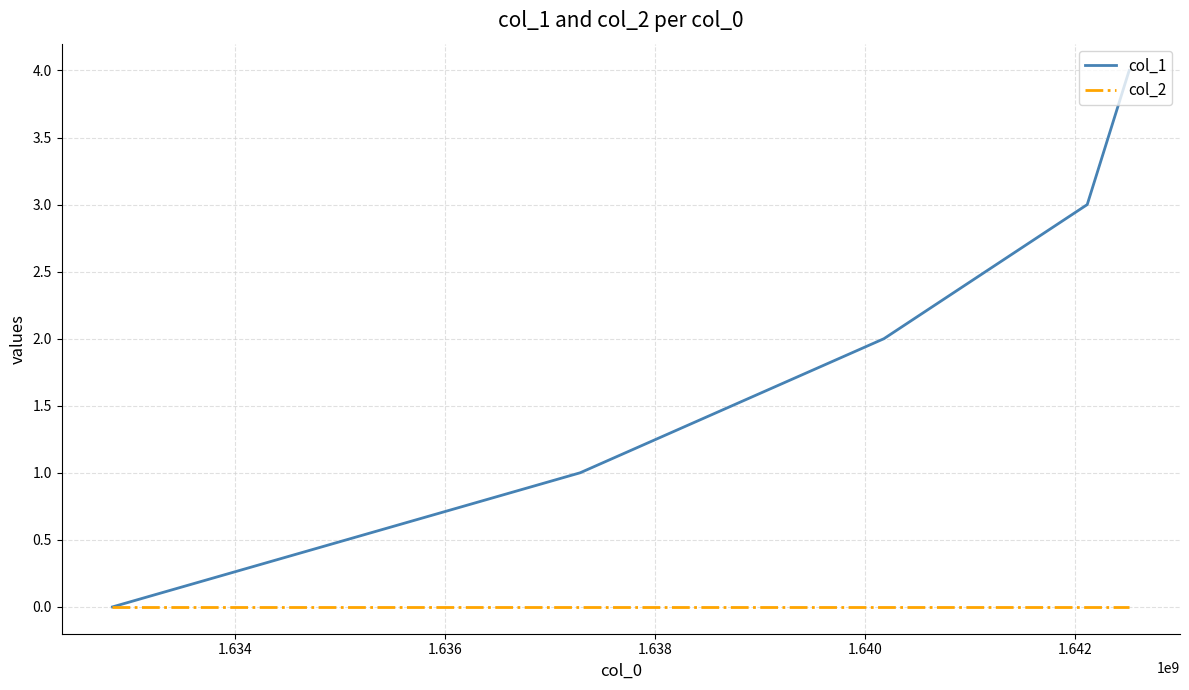

Which series has the largest range (max minus min)?

col_1